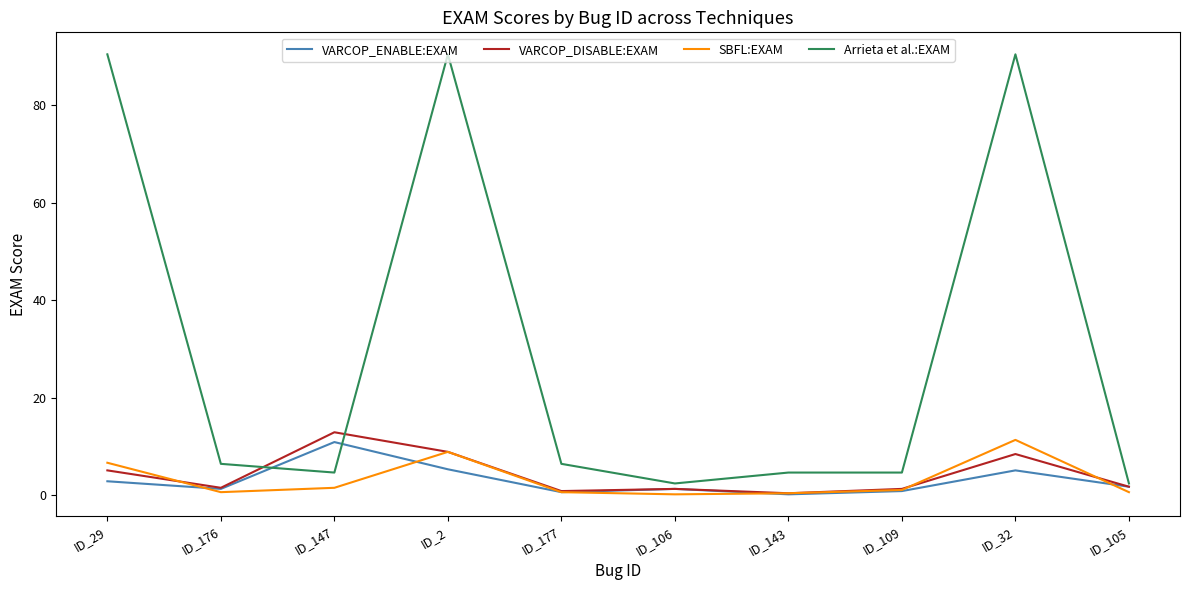

What is the maximum value shown in the chart?

90.4